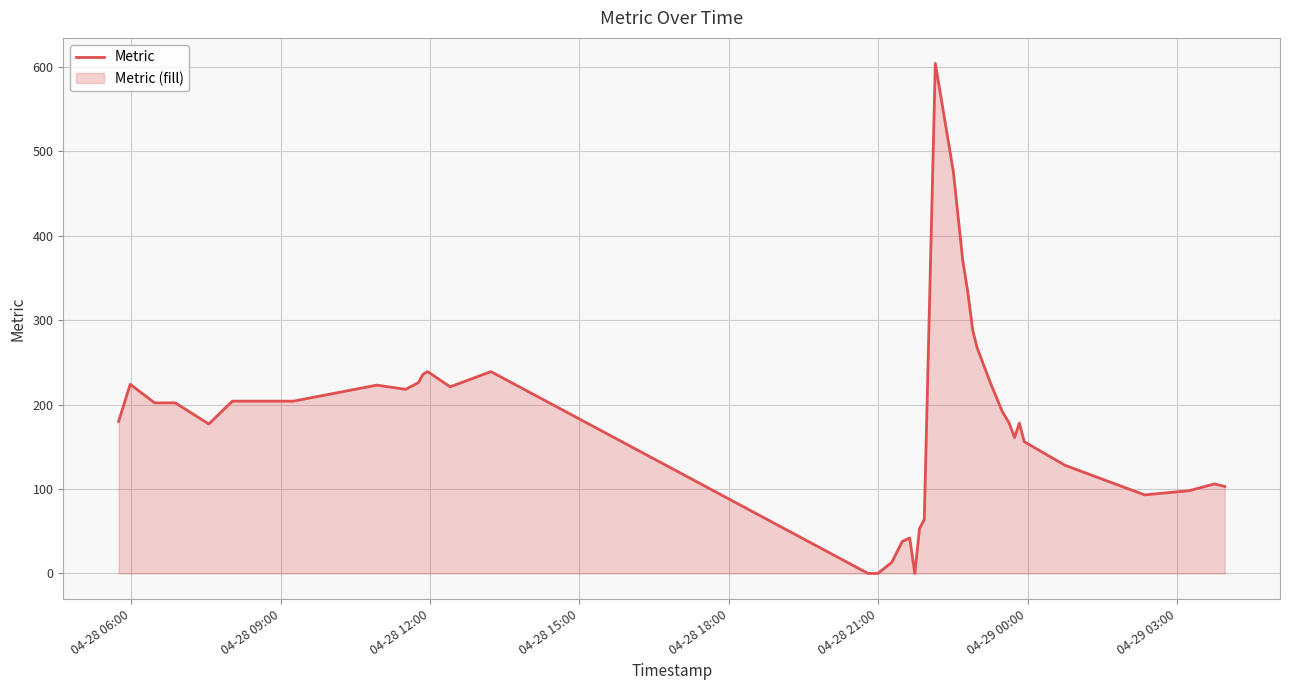

Reading right to left, list all the values displayed in this chart.

103	106	98	93	128	156	178	161	178	192	224	267	288	334	370	476	604	64	53	0	42	38	13	0	0	0	239	221	239	236	226	218	223	204	204	177	202	202	224	180